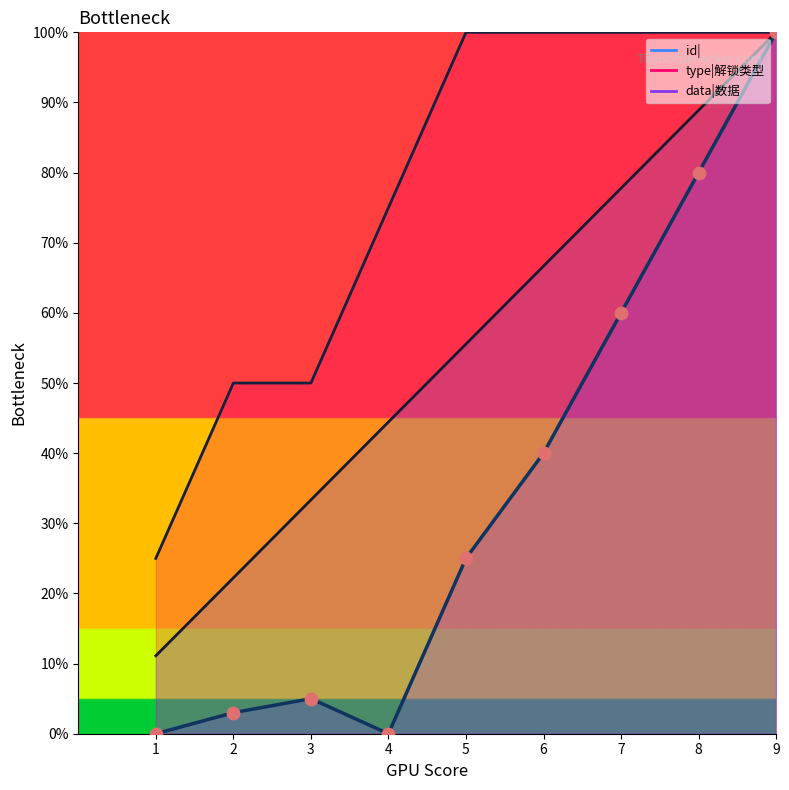

Which series reaches the maximum Y coordinate?

id|